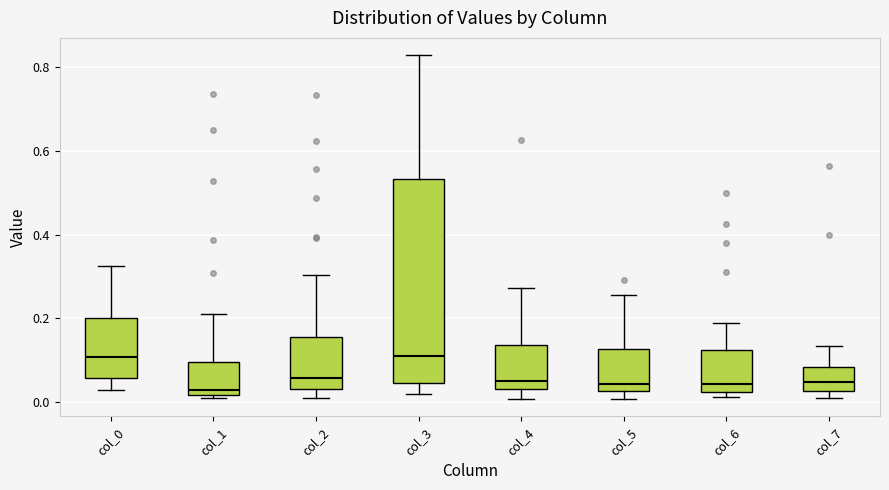

Which box is the tallest, from its lower edge to its upper edge?

col_3